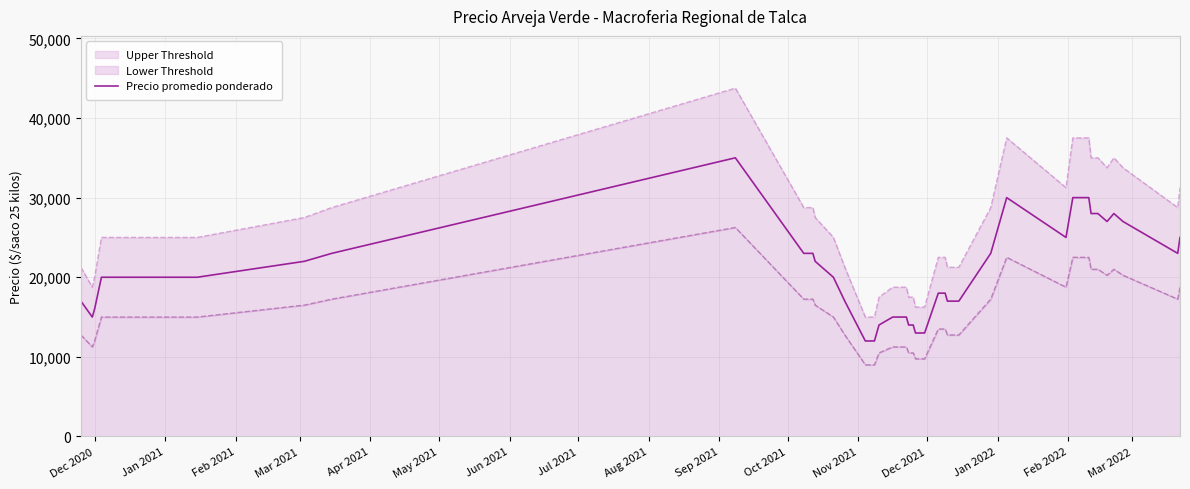

How many interior local valleys (lower than both neighbors) does the data have?

4